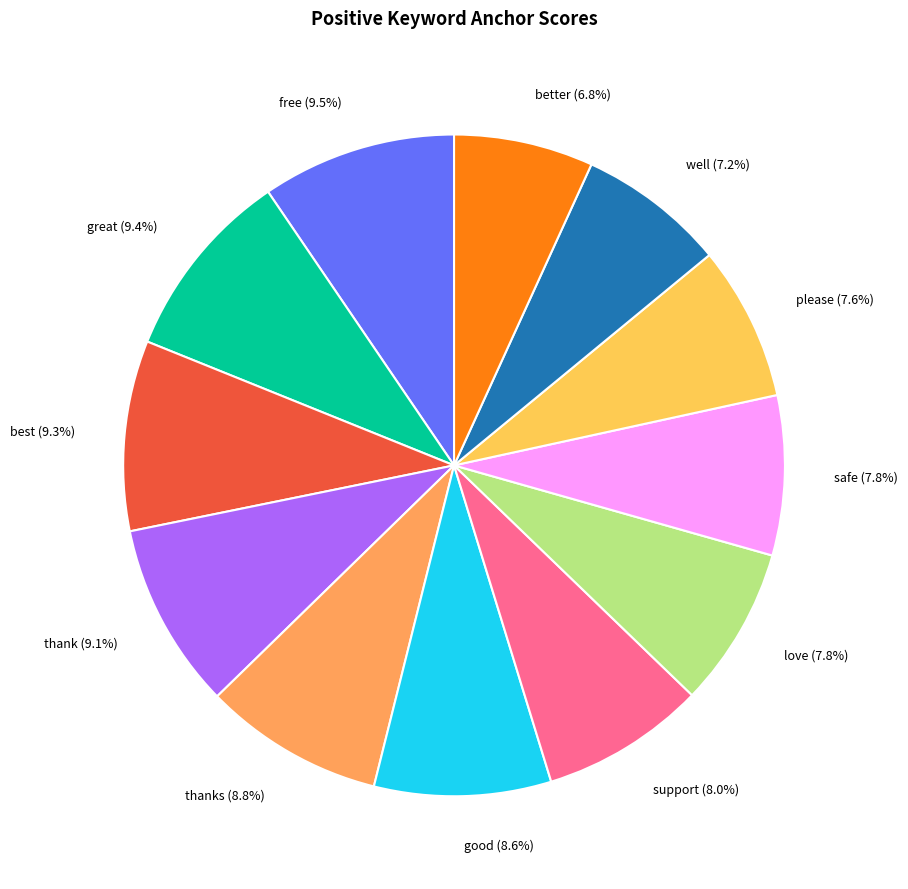

Combined, do love and good account for over 50%?

No